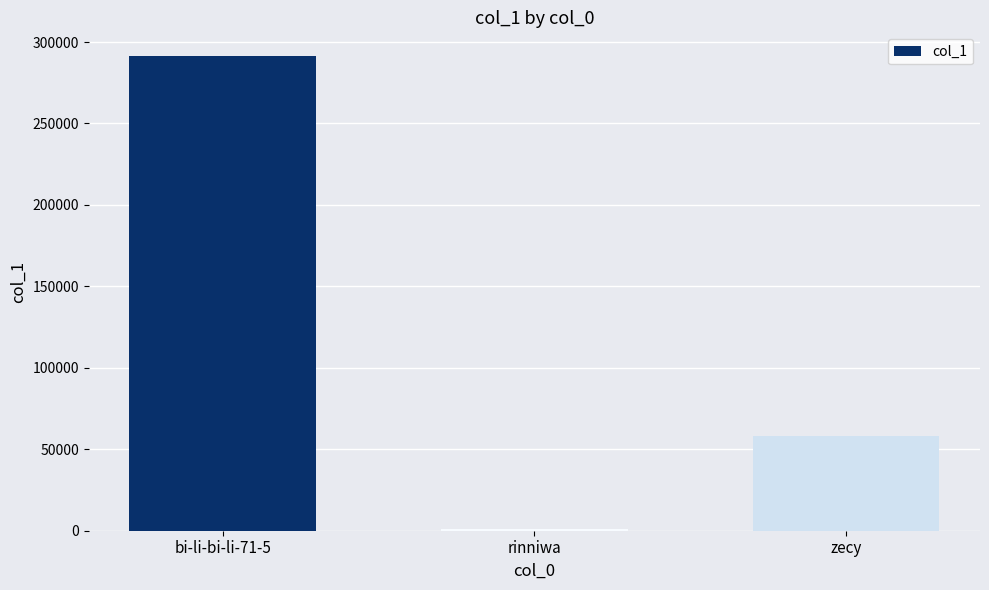

Approximately how many times larger is the value at bi-li-bi-li-71-5 compared to rinniwa?

261.1